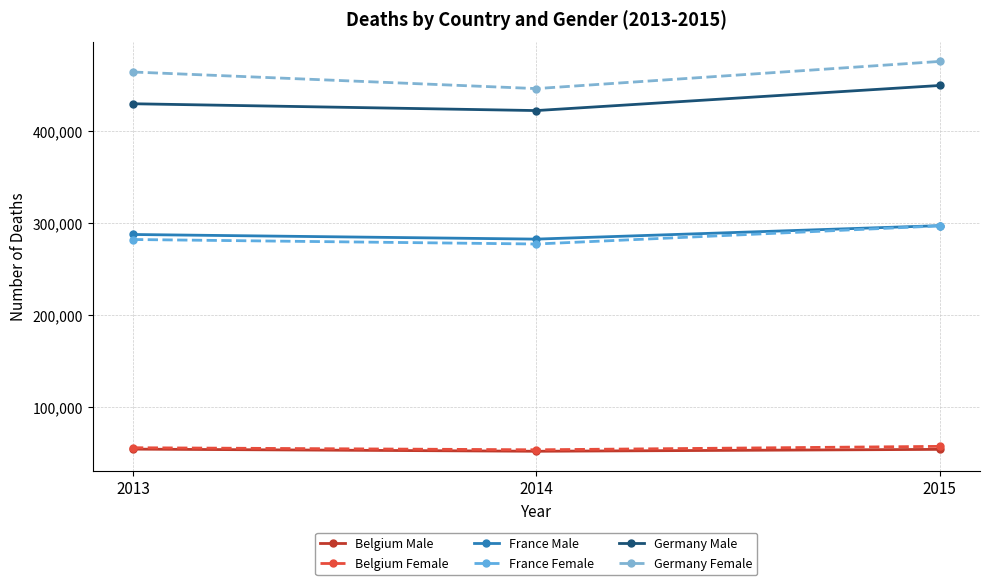

What is the value of the France Male point at the 2nd from the left?

282381